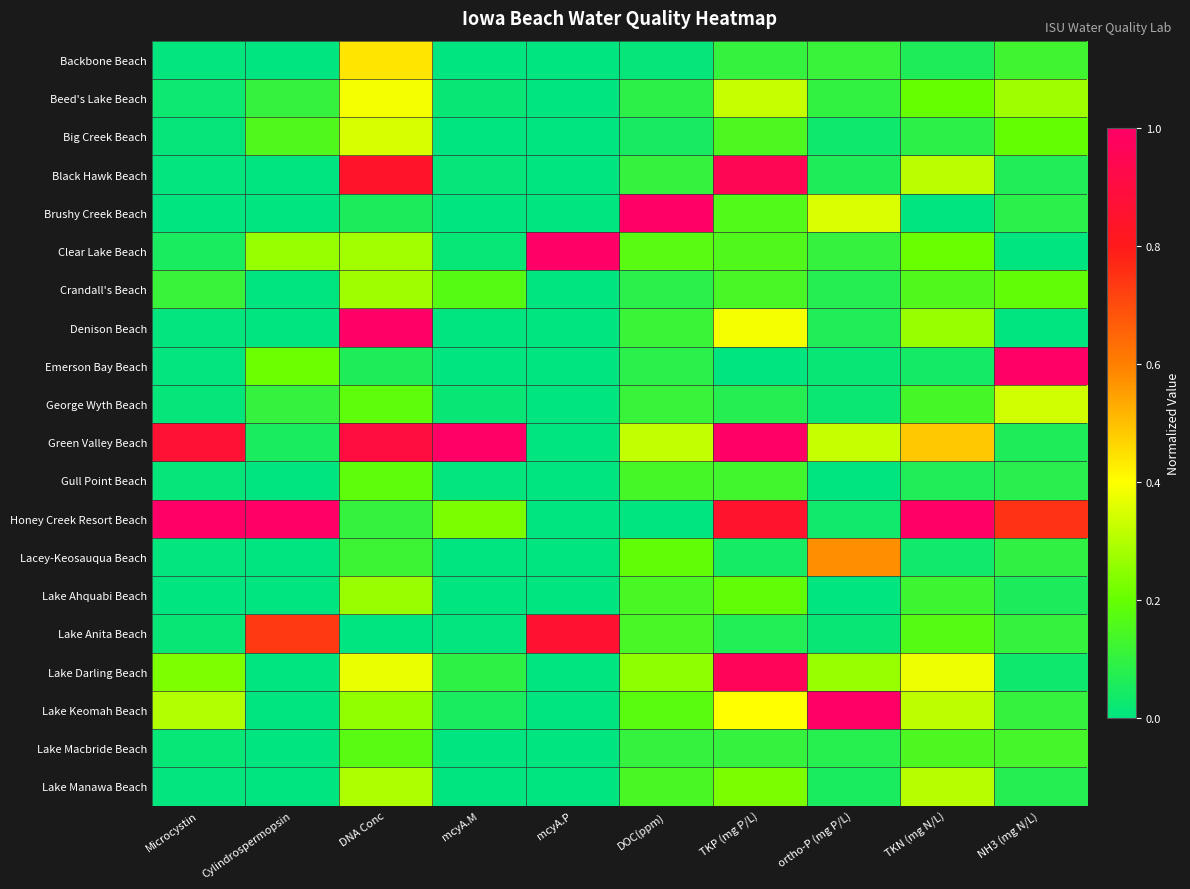

At how many categories does at least one series exceed 0?

10